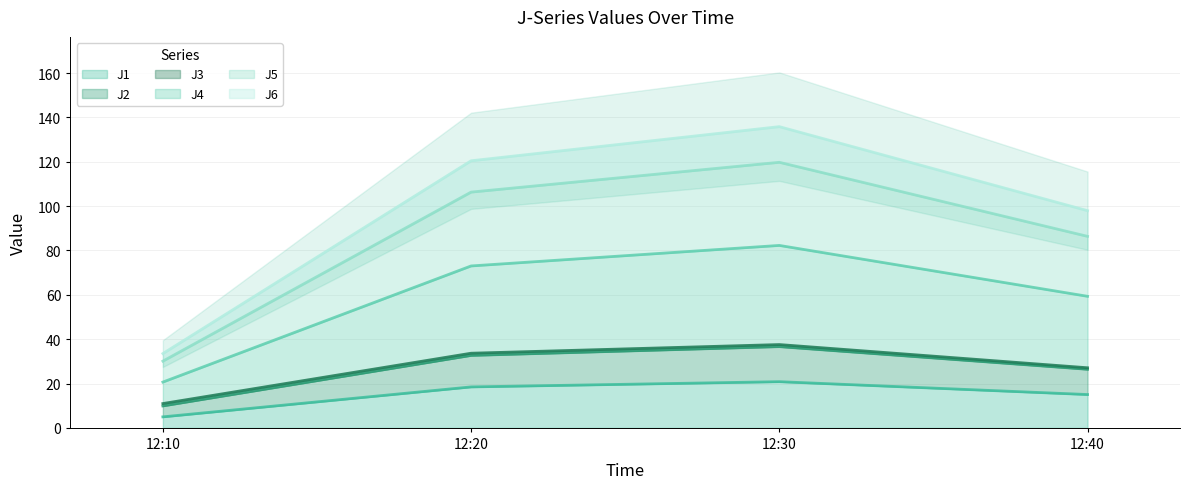

What is the total value across all series at 12:30?

396.3